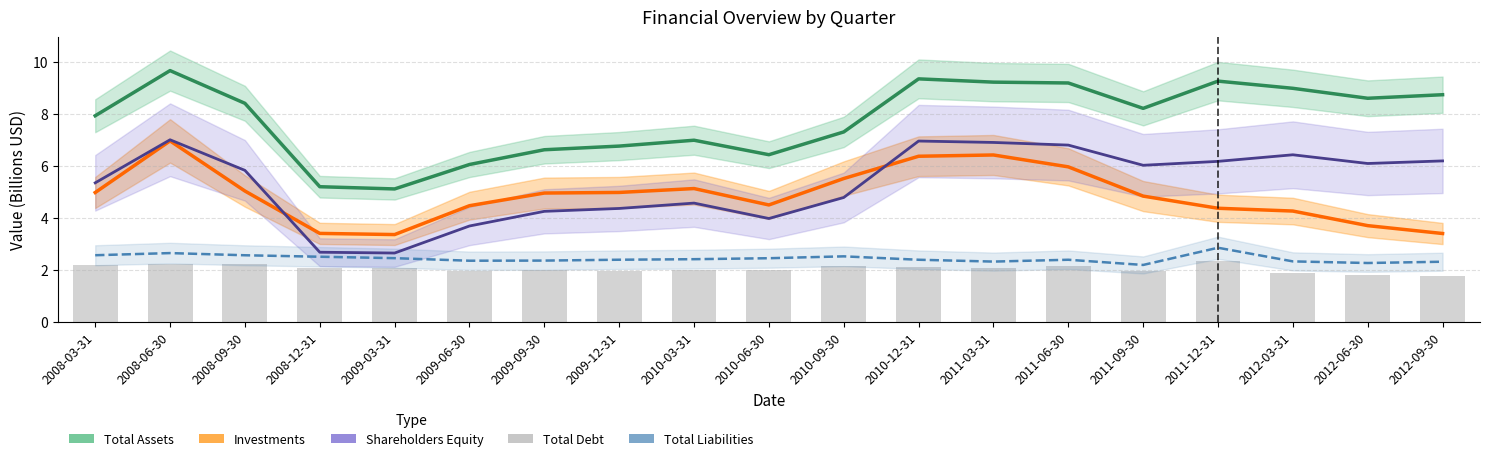

What position from the right is 2008-09-30?

17